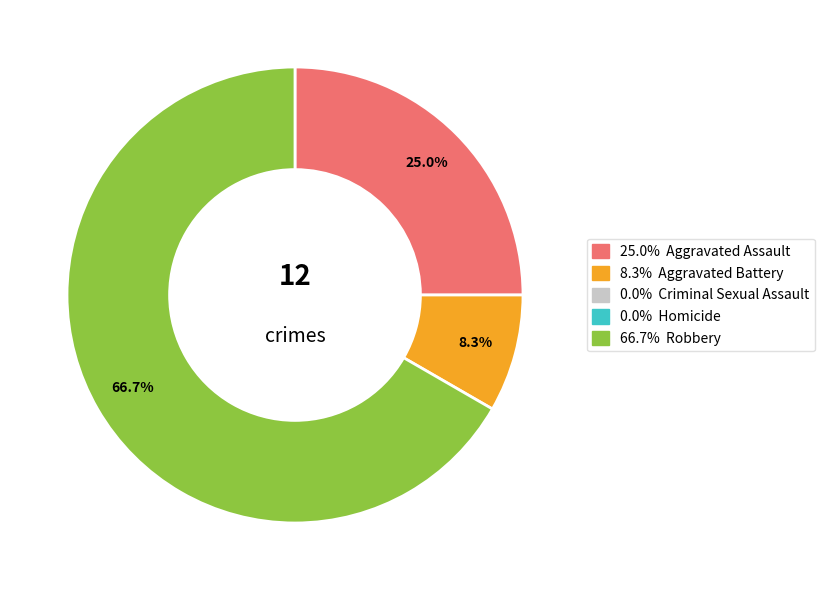

Does any single category account for the majority?

Yes